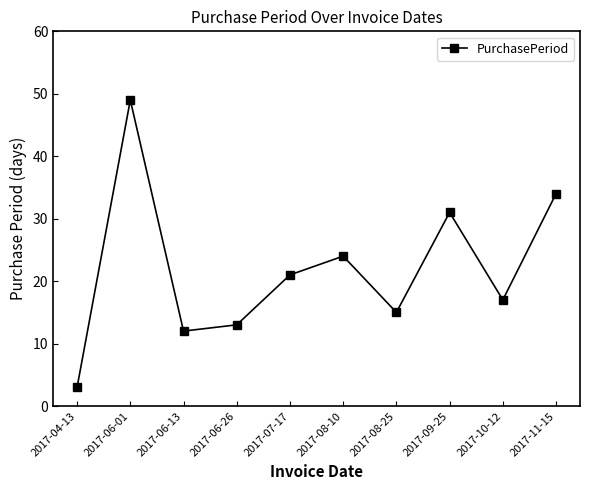

Does the chart have visible grid lines?

No